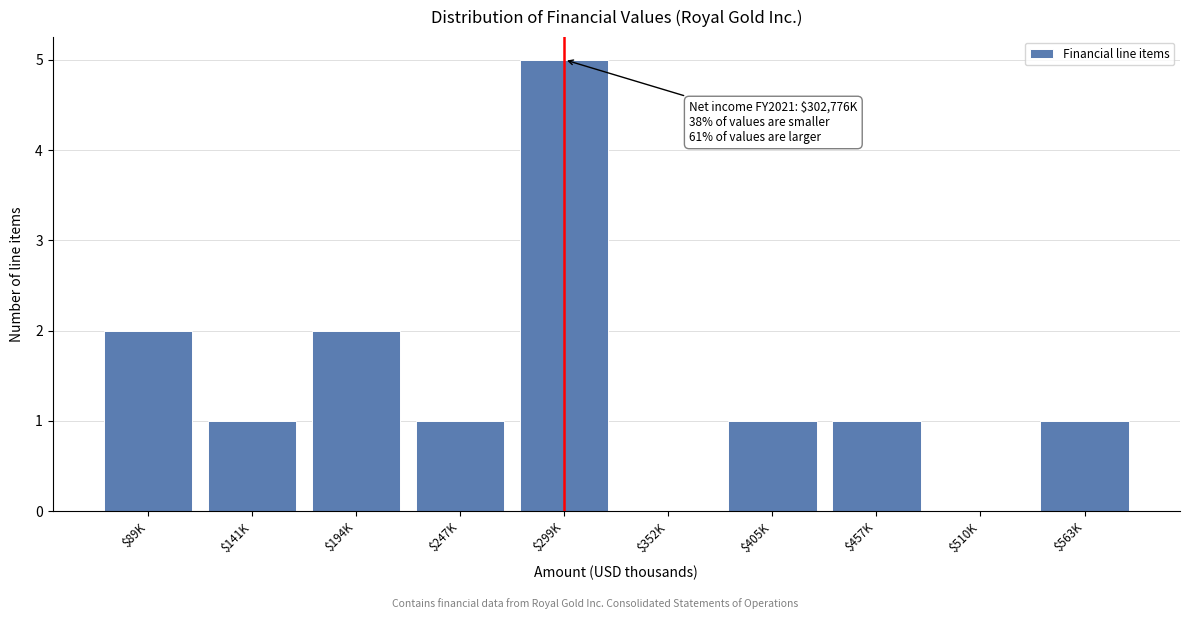

Which label corresponds to the largest value in the chart?

$299K